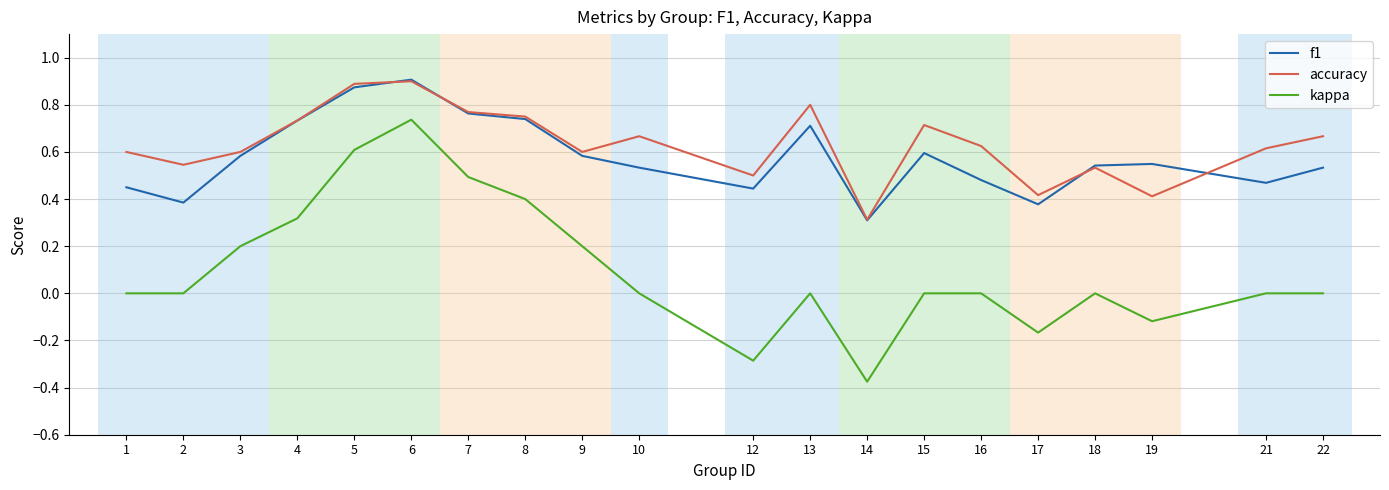

True or false: kappa and f1 intersect in this chart.

False